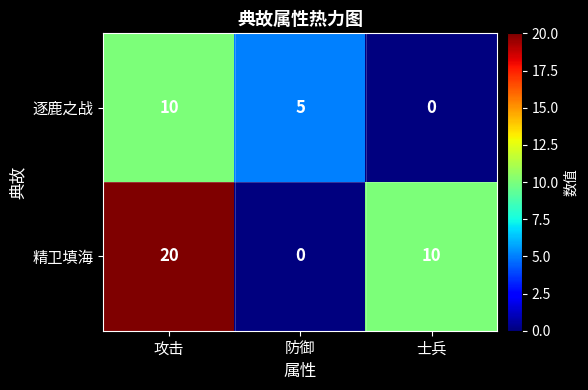

Reading left to right, list all the values displayed in this chart.

逐鹿之战: 攻击=10	防御=5	士兵=0
精卫填海: 攻击=20	防御=0	士兵=10